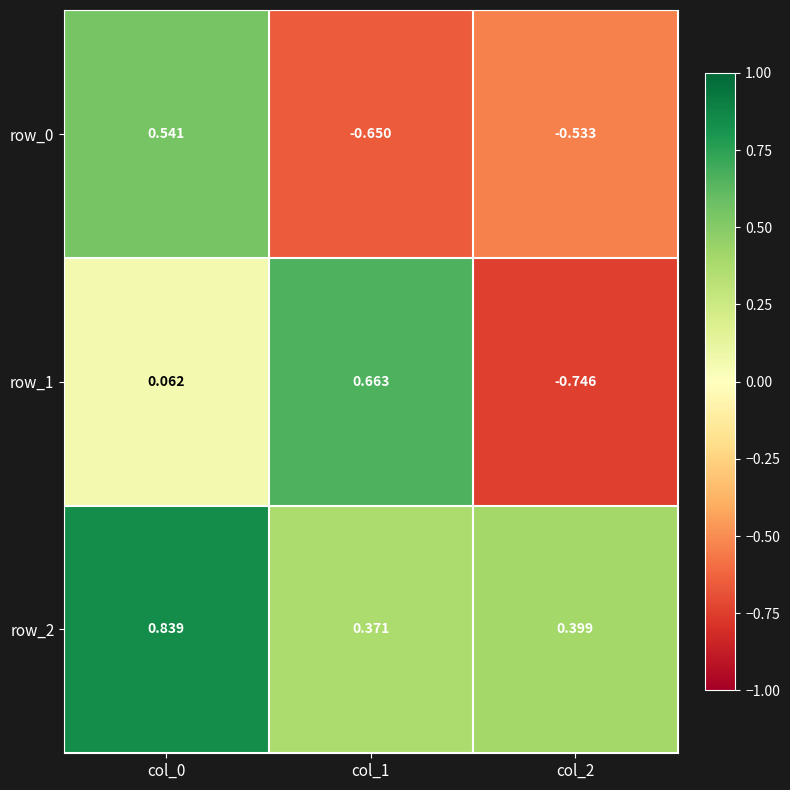

Is the value of row_1 at col_2 greater than the value of row_0 at col_0?

No